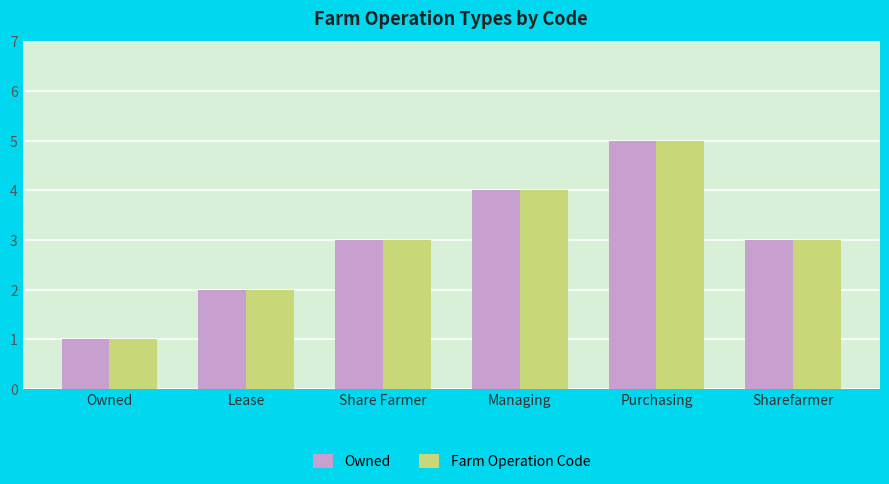

The value of Farm Operation Code at Managing is 4. True or false?

True